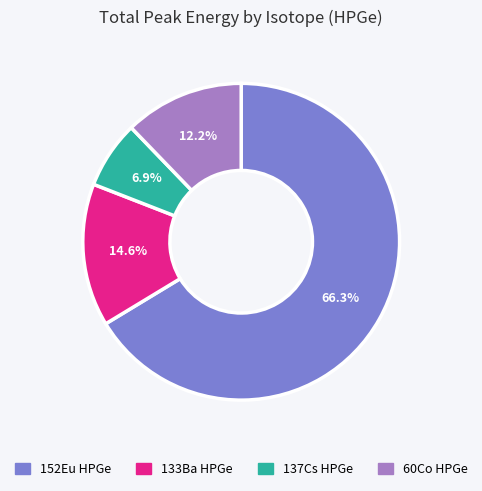

Combined, do 60Co HPGe and 152Eu HPGe account for over 50%?

Yes